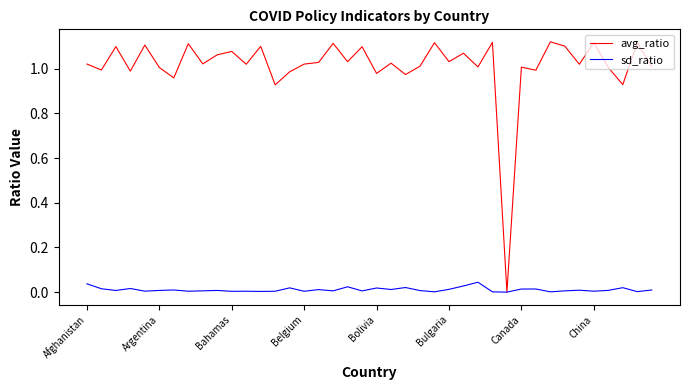

Rank the series by their average value, from highest to lowest.

avg_ratio, sd_ratio